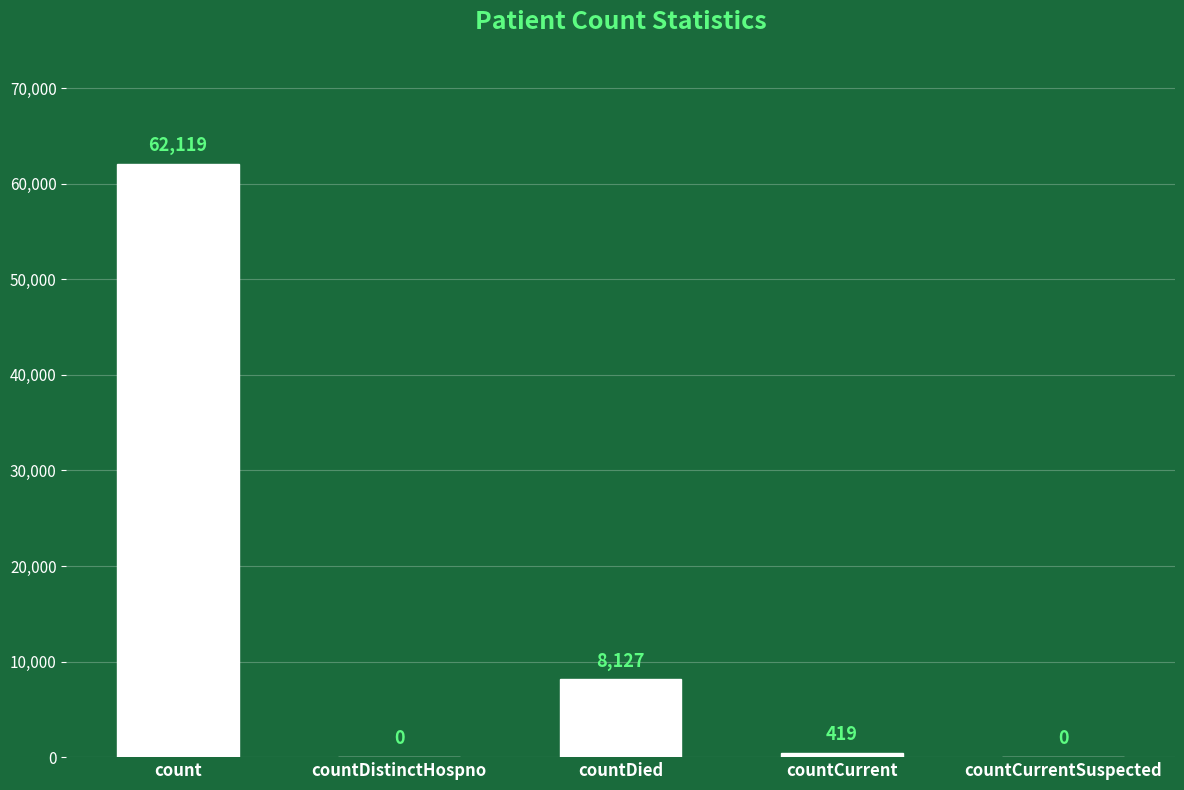

Reading left to right, list all the values displayed in this chart.

count=62119	countDistinctHospno=0	countDied=8127	countCurrent=419	countCurrentSuspected=0